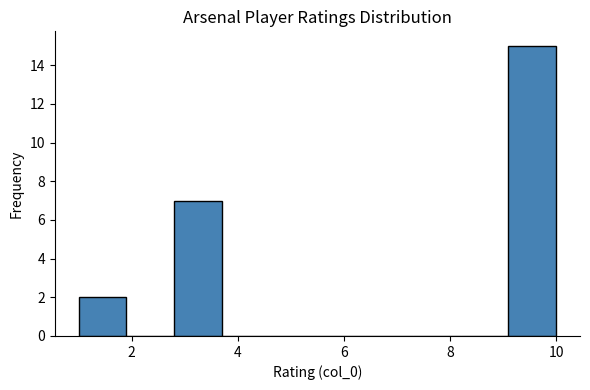

Reading left to right, transcribe this chart: for each bar, give the range it covers on the x-axis and its height. Neither the bar edges nor the heights are printed on the chart, so give them approximately, as read against the axes.

1.0 to 1.9: 2
1.9 to 2.8: 0
2.8 to 3.7: 7
3.7 to 4.6: 0
4.6 to 5.5: 0
5.5 to 6.4: 0
6.4 to 7.3: 0
7.3 to 8.2: 0
8.2 to 9.1: 0
9.1 to 10.0: 15